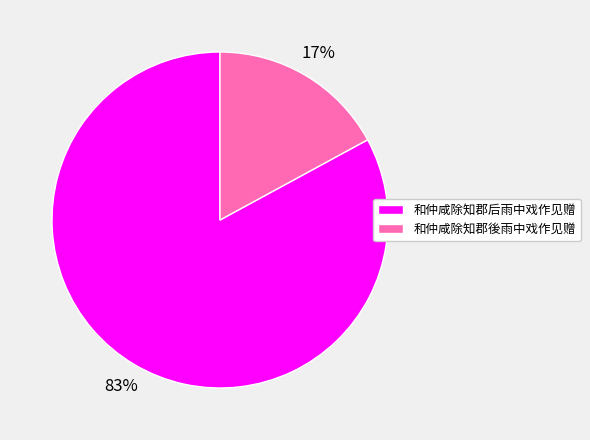

To the nearest percent, what portion does 和仲咸除知郡后雨中戏作见赠 represent?

83%